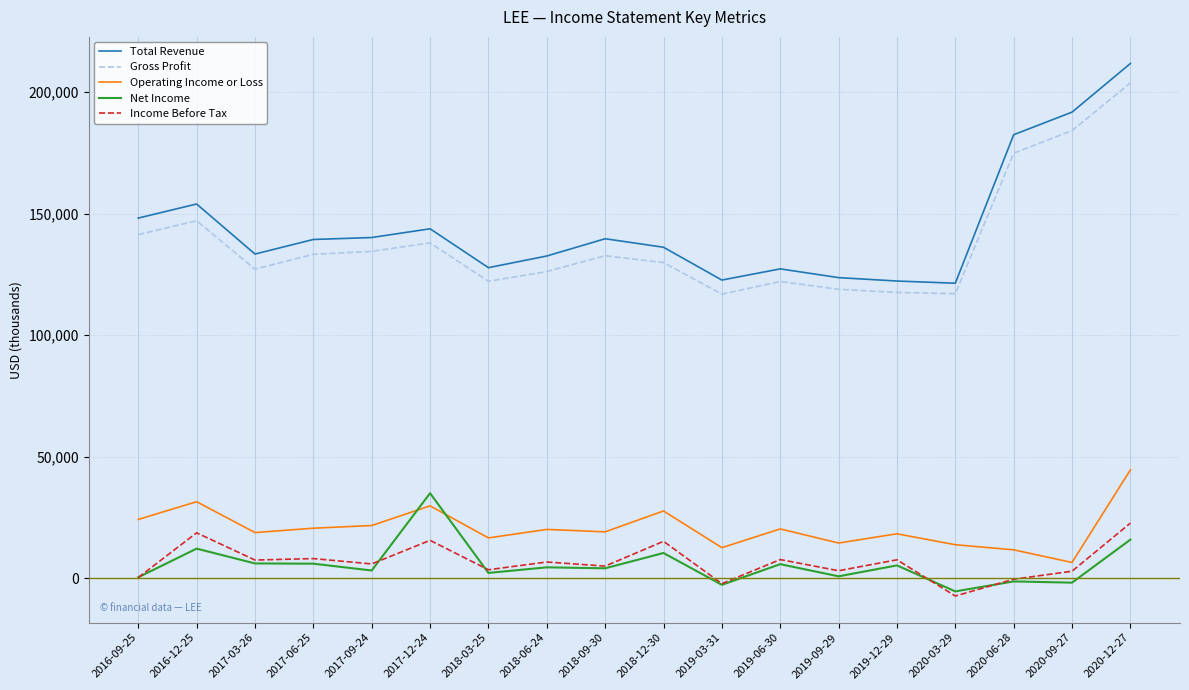

In Gross Profit, how many points are higher than both neighbors (excluding endpoints)?

4